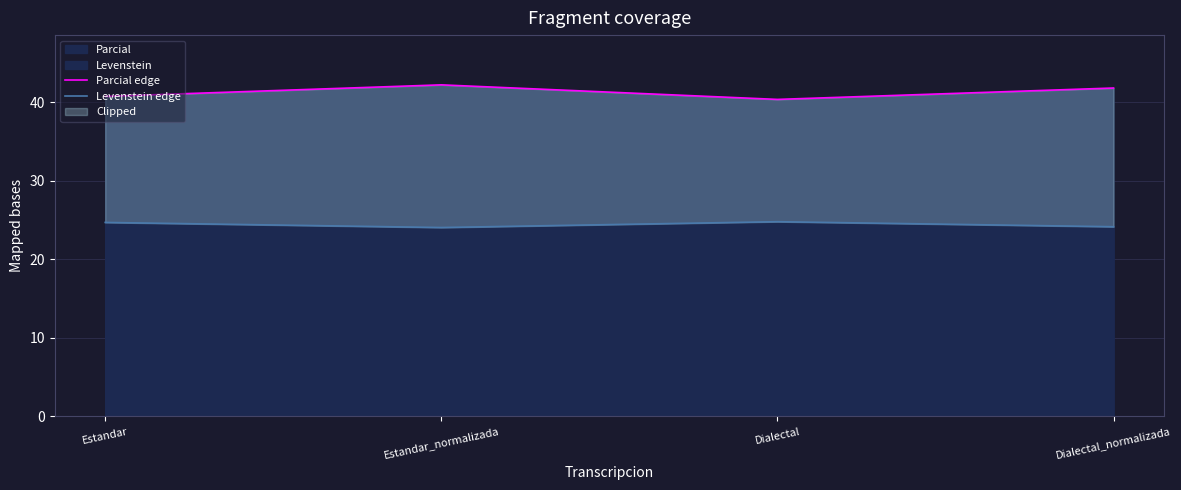

What is the value of the Parcial edge point at the 1st from the left?

40.8